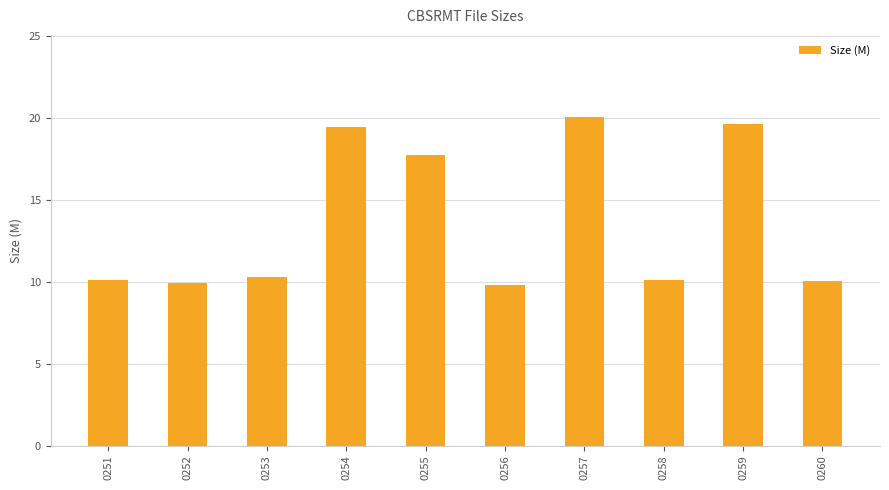

Where does the data first go above 10?

0251